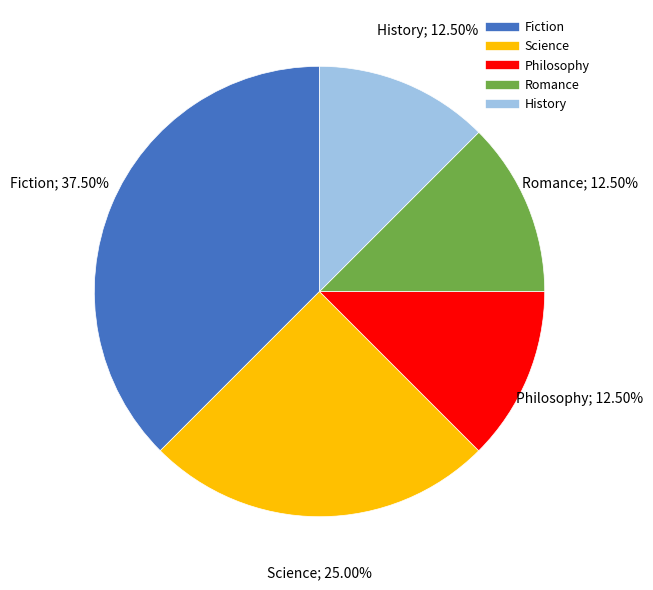

Approximately how many times larger is the value at Fiction compared to Science?

1.5